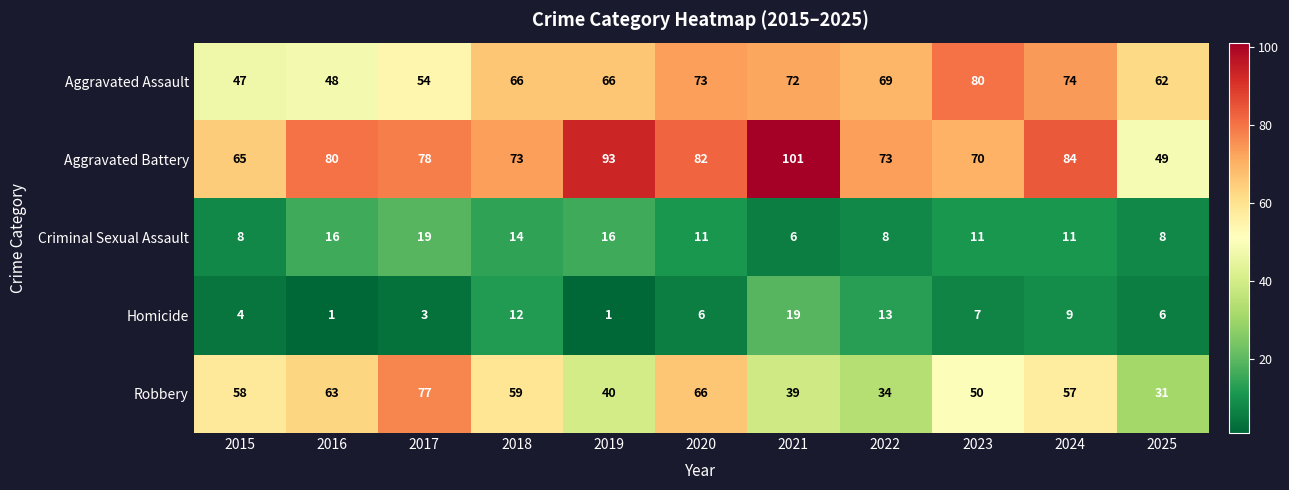

At which label does Robbery first exceed 57?

2015